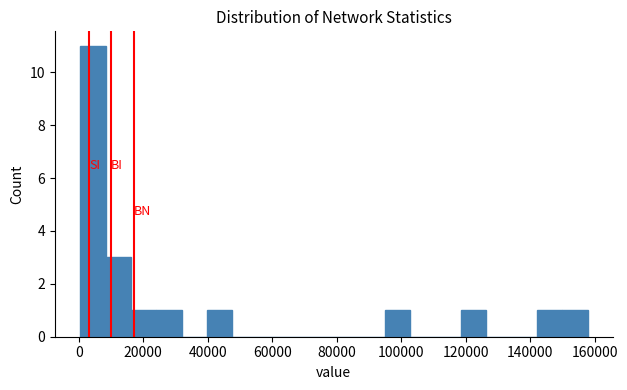

Read against the x-axis, roughly where is the centre of the tallest bar?

4000